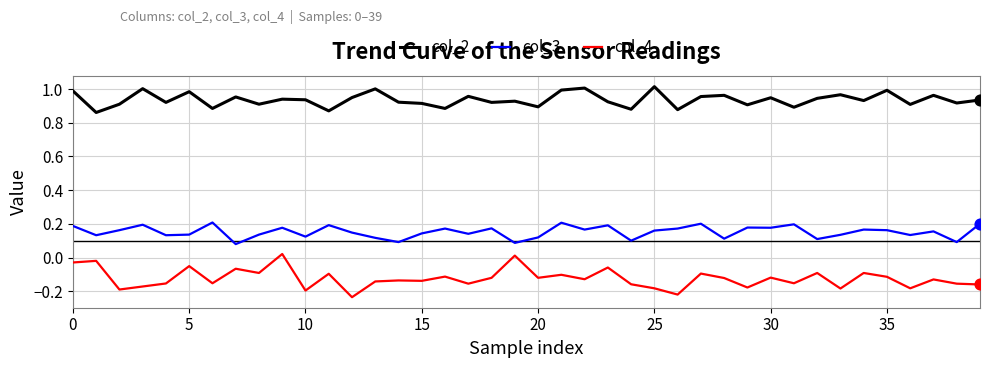

What are all the series names shown in the legend?

col_2, col_3, col_4